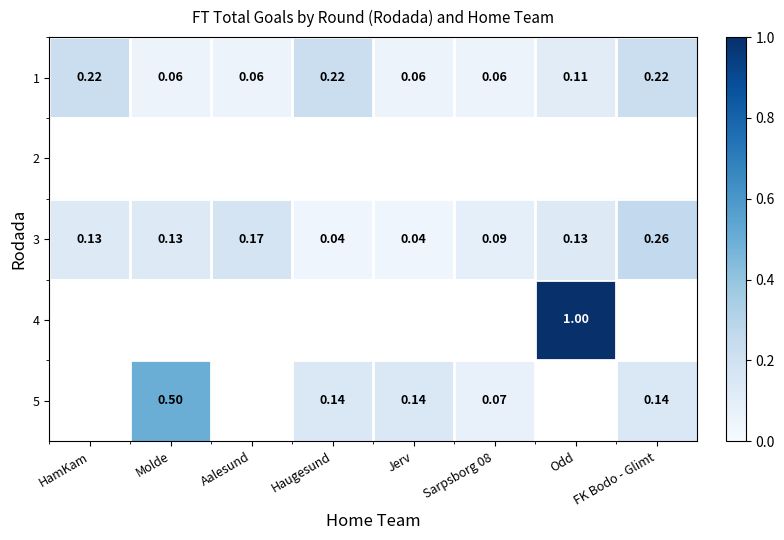

Which label corresponds to the smallest value in the chart?

Haugesund